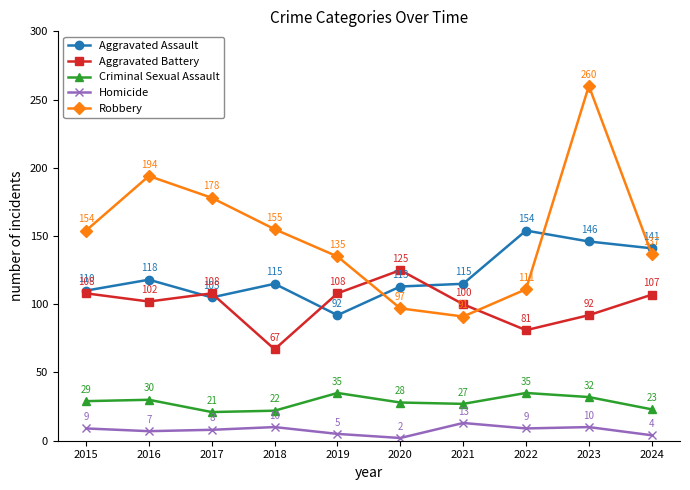

Does the chart have visible grid lines?

No